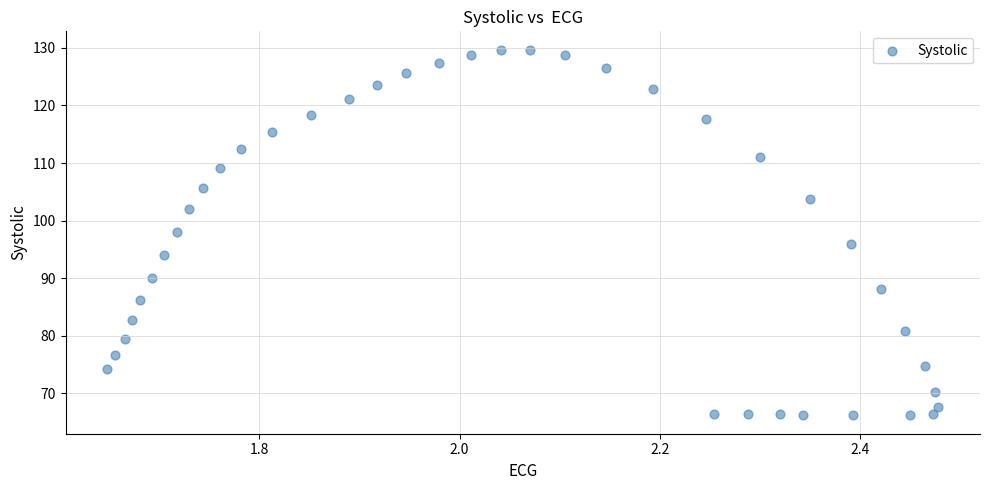

What is the range of Y values (max minus min)?

63.5